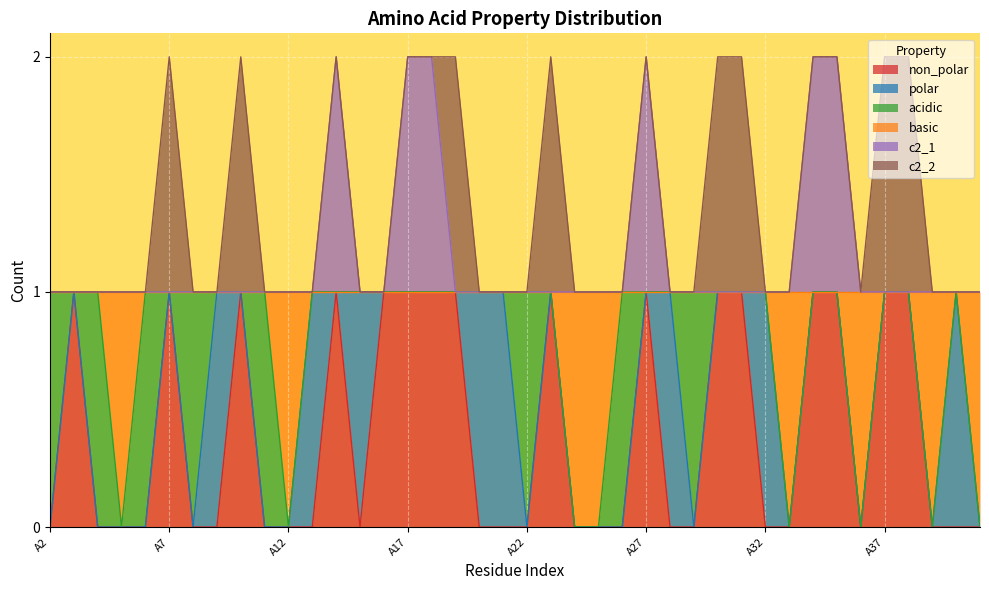

The value of non_polar at A16 is 1. True or false?

True